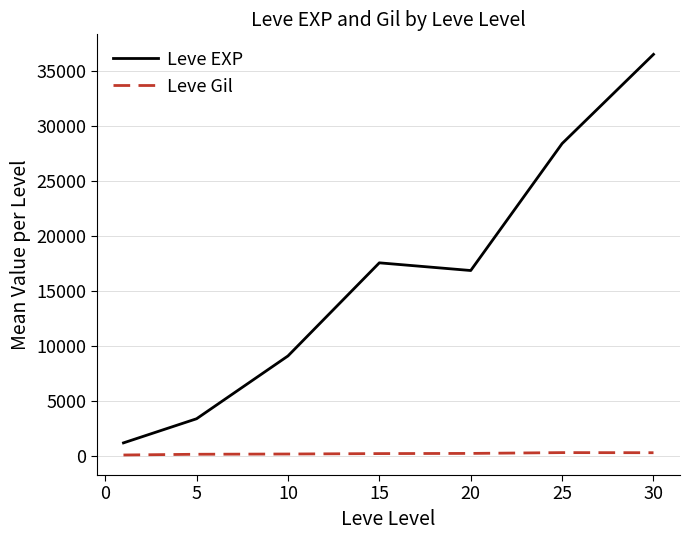

True or false: Leve EXP and Leve Gil intersect in this chart.

False